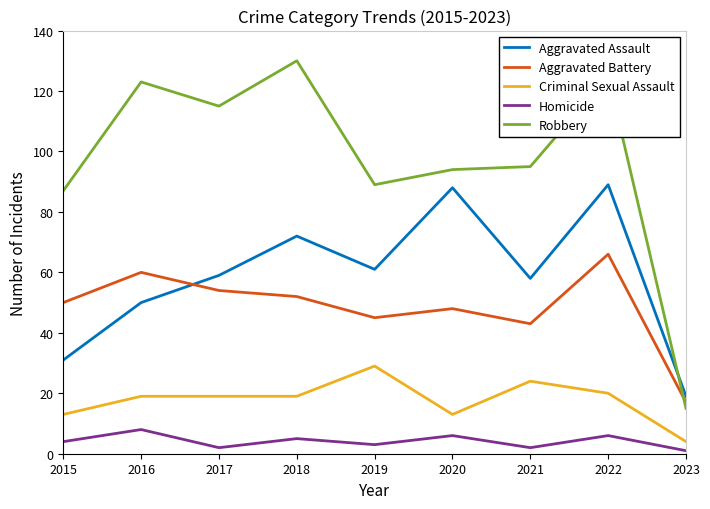

What is the difference between the highest and lowest values at 2022?

119